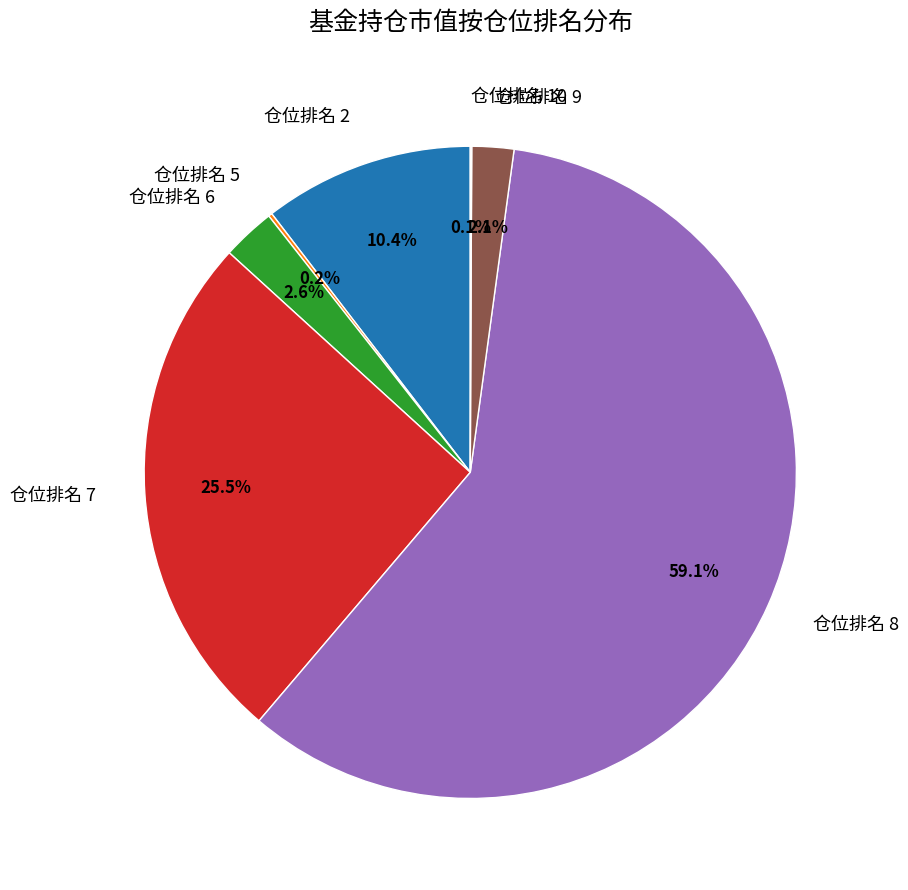

Is there a majority slice in this chart?

Yes